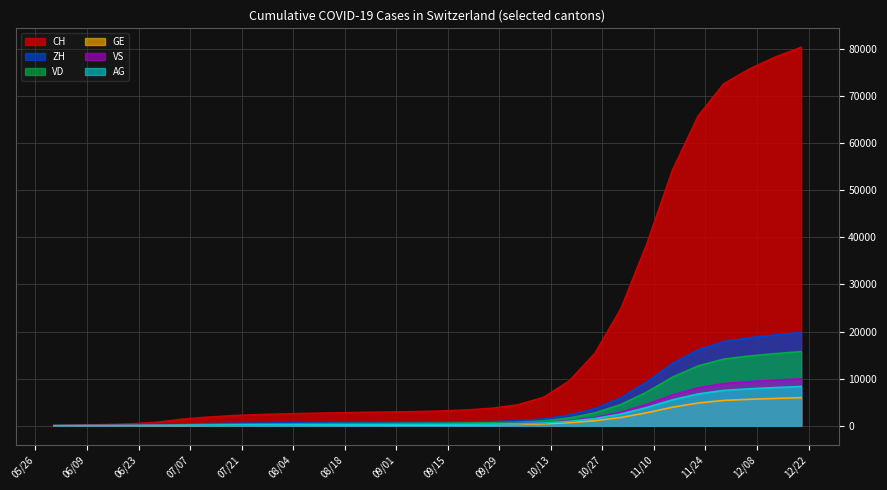

True or false: VS has a value of 341 at 2020-07-26.

False